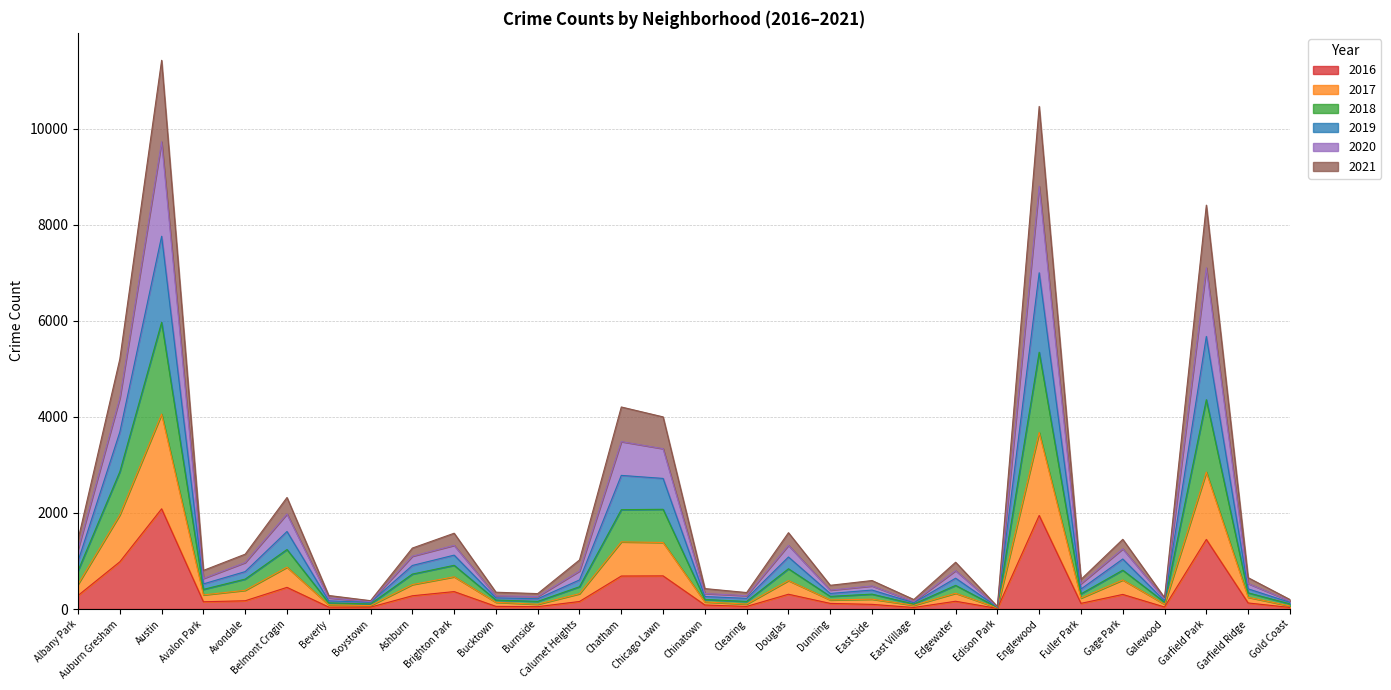

What is the label of the 24th point from the right?

Beverly